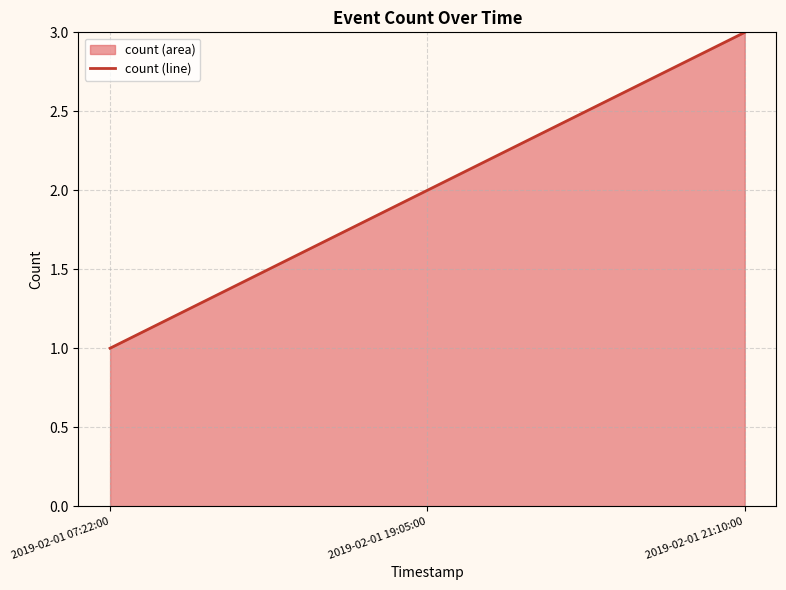

Rank the categories by value from lowest to highest.

2019-02-01 07:22:00, 2019-02-01 19:05:00, 2019-02-01 21:10:00